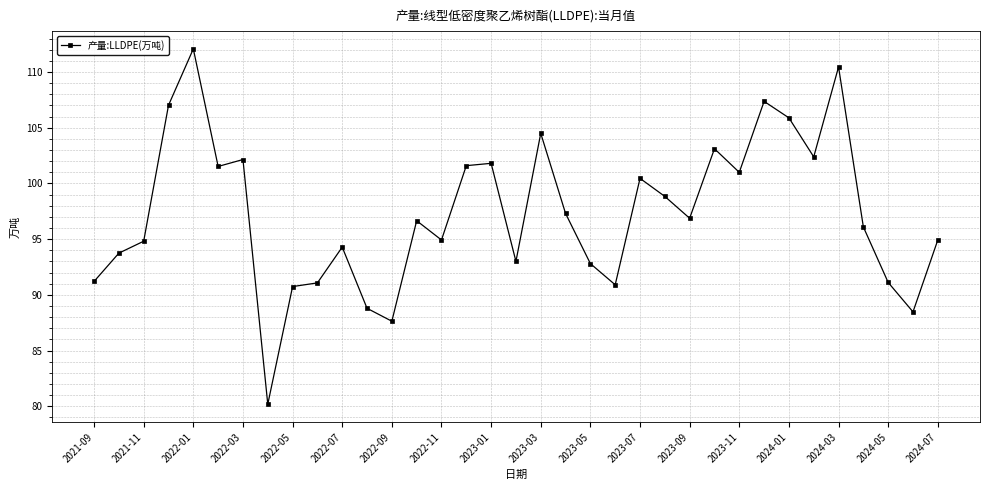

What is the minimum value shown in the chart?

80.2